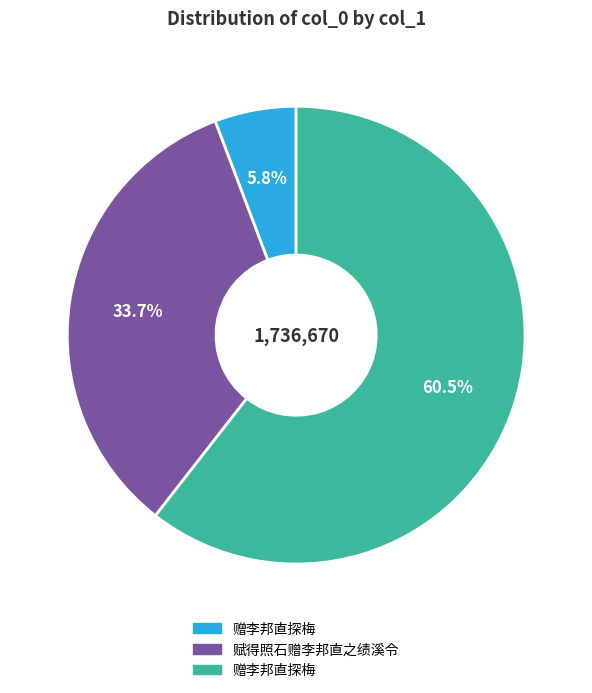

Is there a majority slice in this chart?

Yes